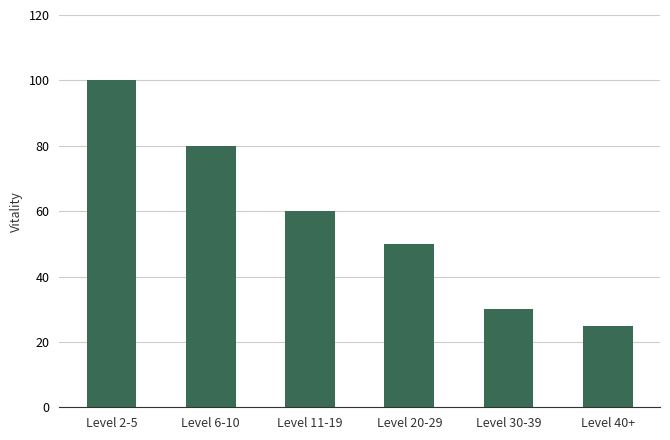

What is the sum of all values?

345